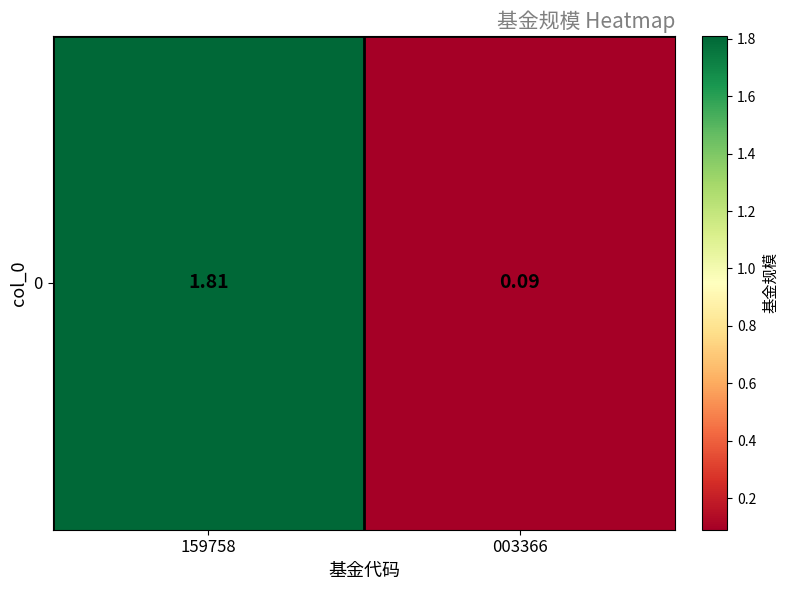

What is the difference between the values at 159758 and 003366?

1.7